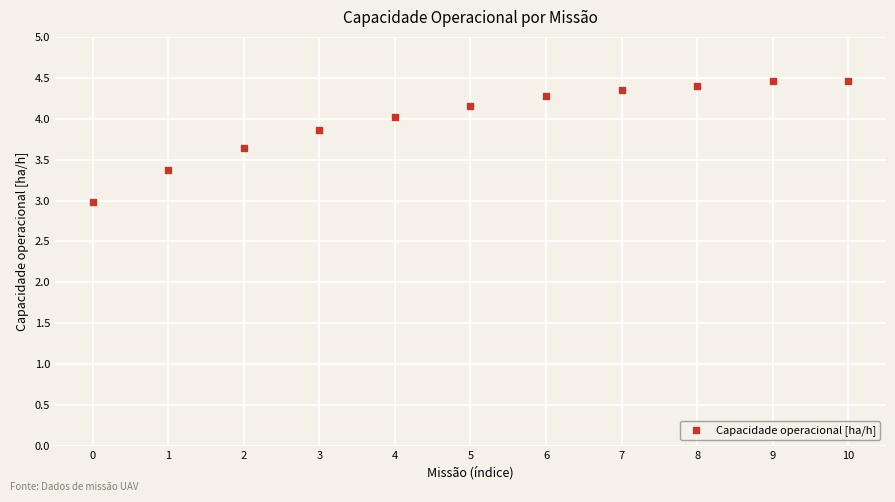

What is the range of Y values (max minus min)?

1.5